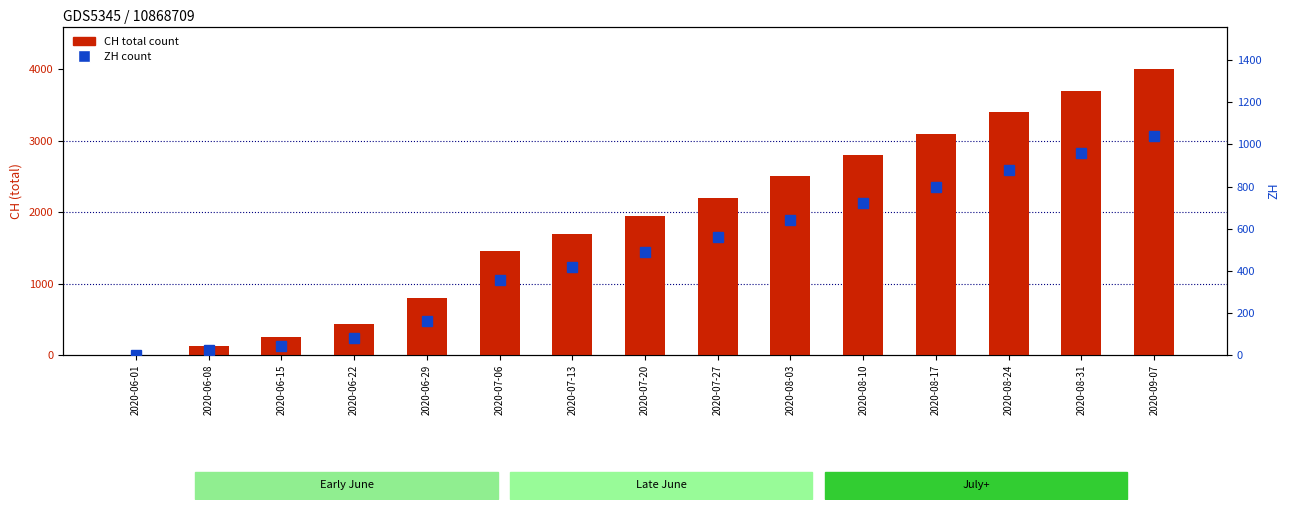

Rank the series at 2020-08-17 from highest to lowest value.

CH total count, ZH count